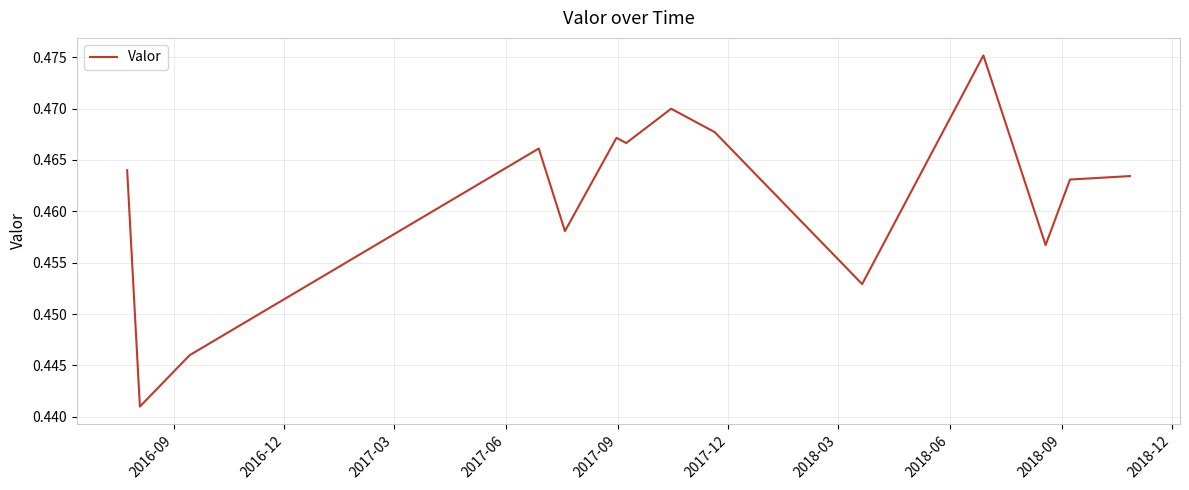

What is the smallest value displayed?

0.4